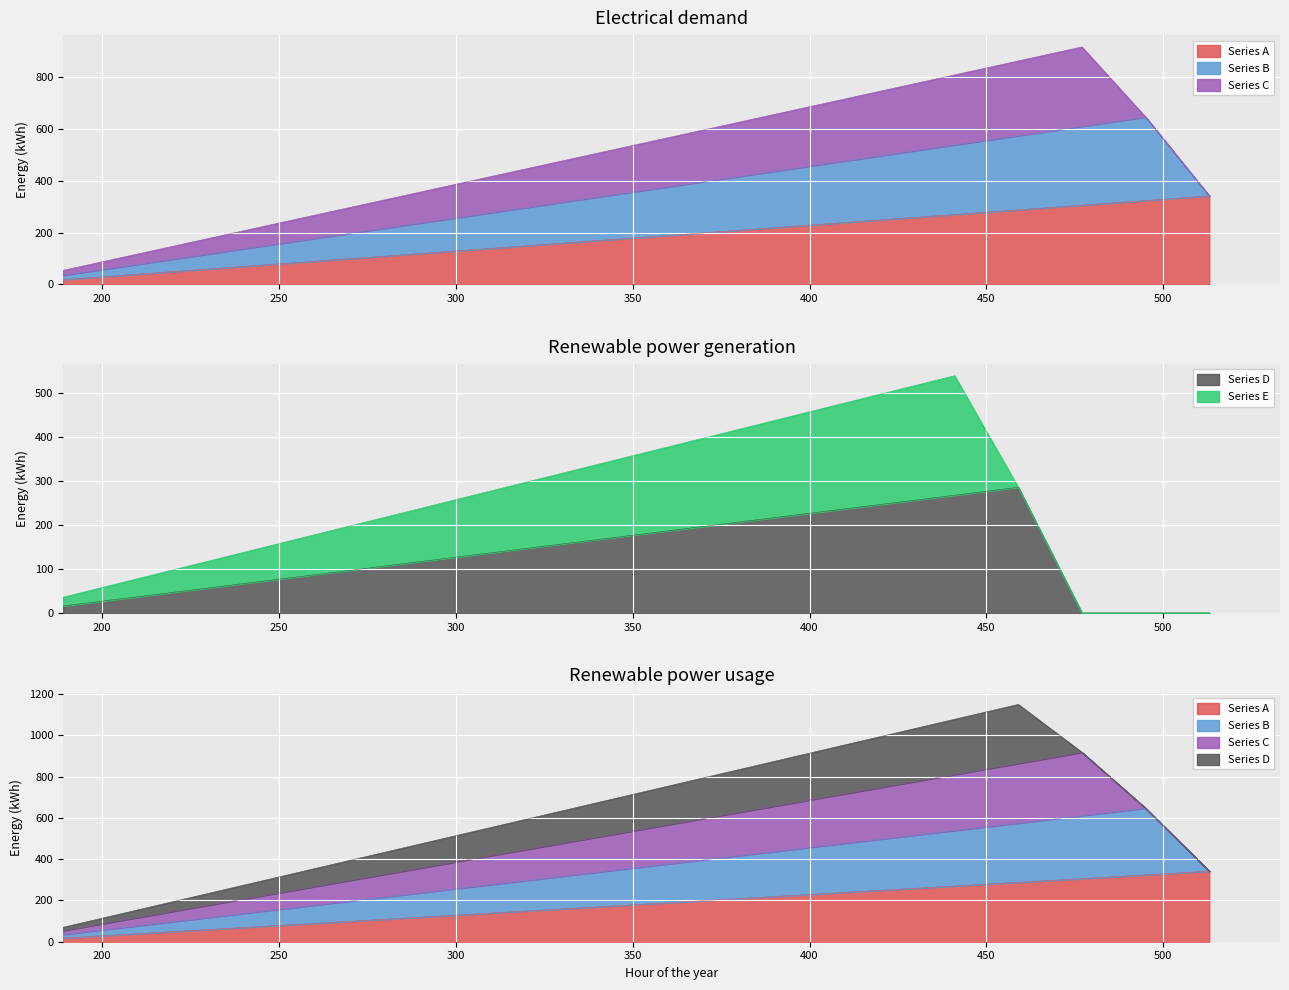

How many categories are shown in the chart?

19